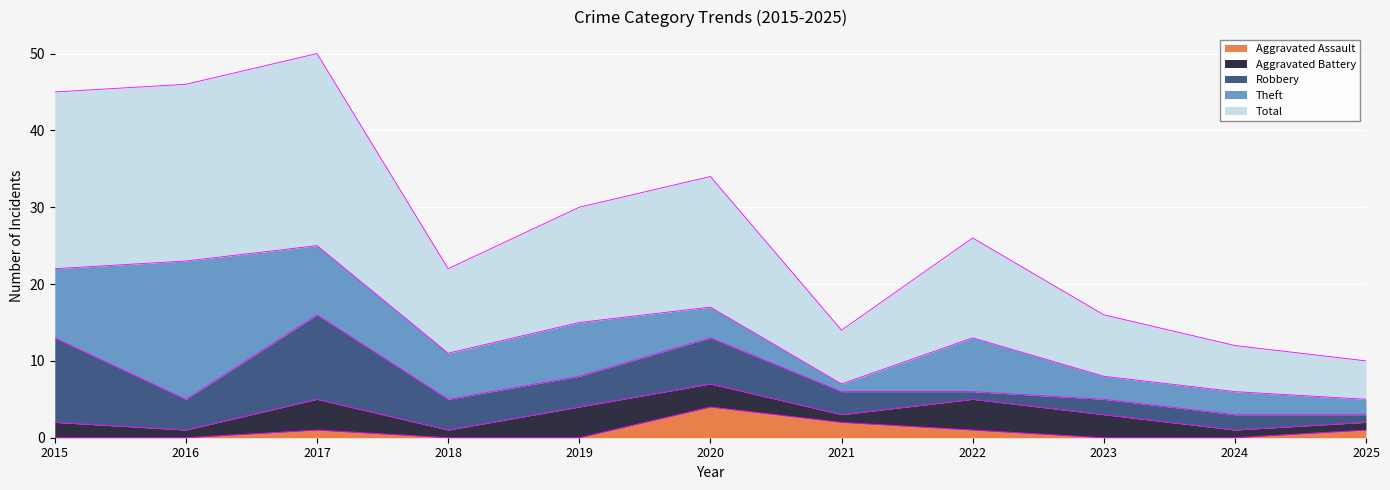

Is the value of Aggravated Battery at 2016 greater than the value of Robbery at 2015?

No